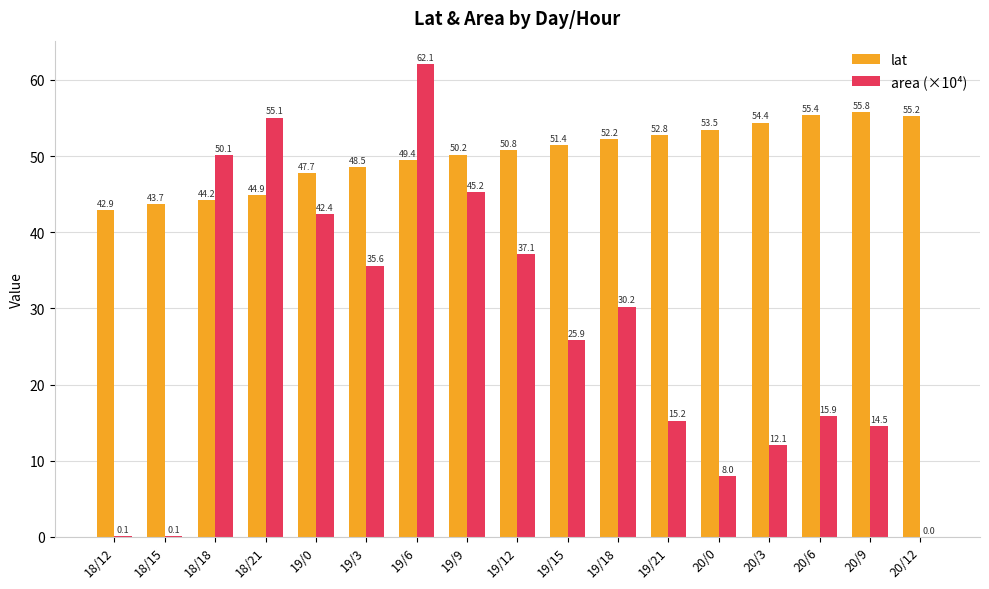

At which category is the sum across all series the highest?

19/6